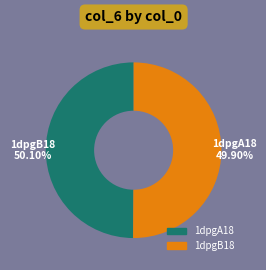

Is it true that 1dpgA18 is 40% of the pie?

False